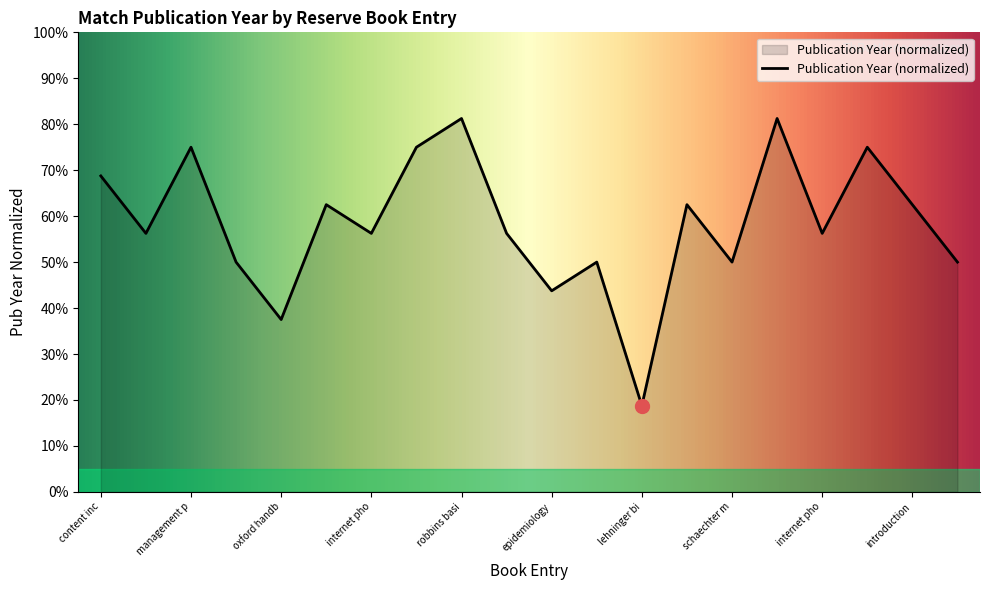

What is the difference between the maximum and minimum values?

62.5